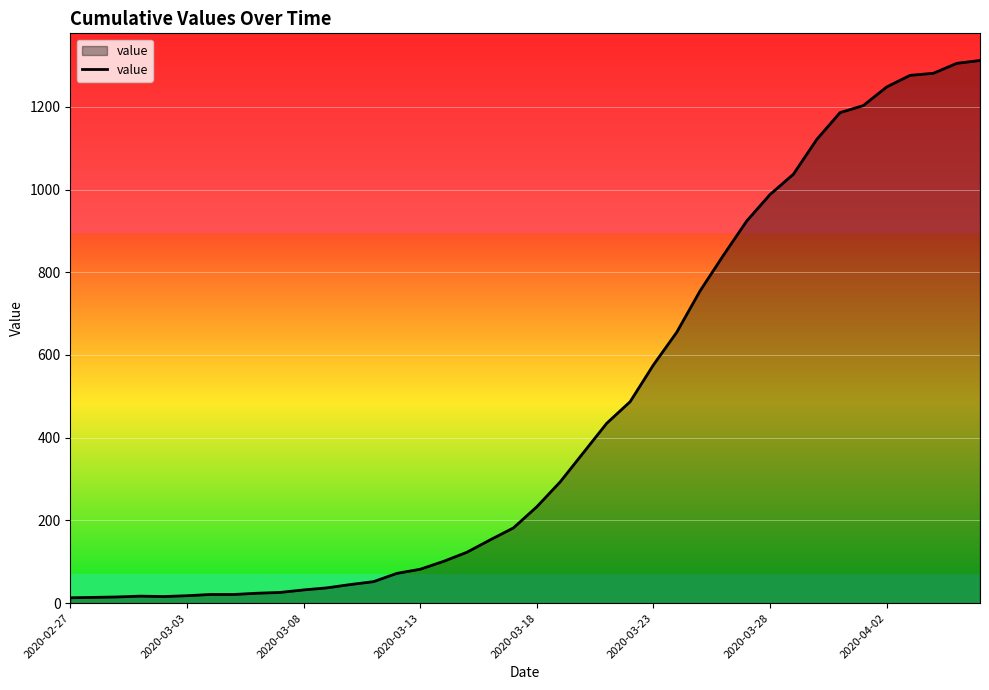

What is the greatest value displayed?

1312